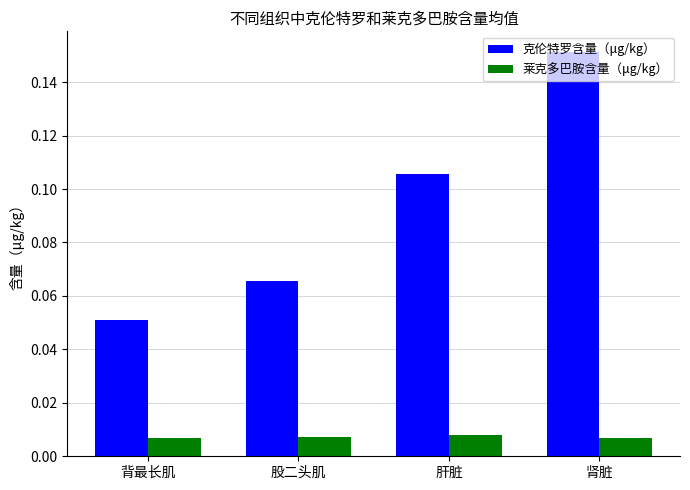

What is the sum of the 克伦特罗含量（μg/kg） values at 肝脏 and 肾脏?

0.3